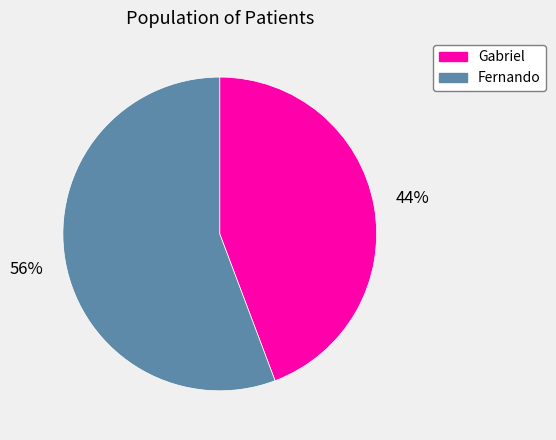

Approximately how many times larger is the value at Fernando compared to Gabriel?

1.3